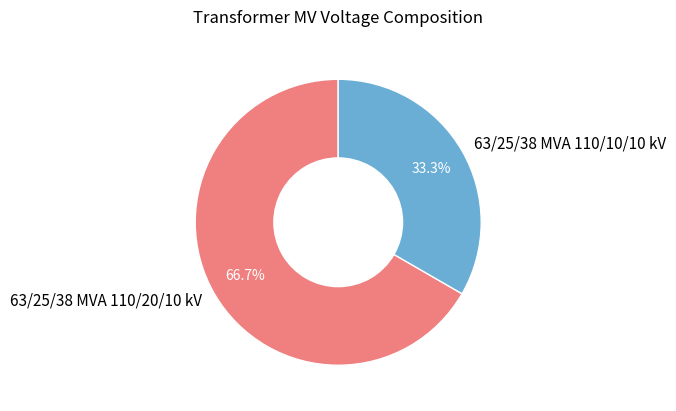

Count the number of slices in the pie.

2